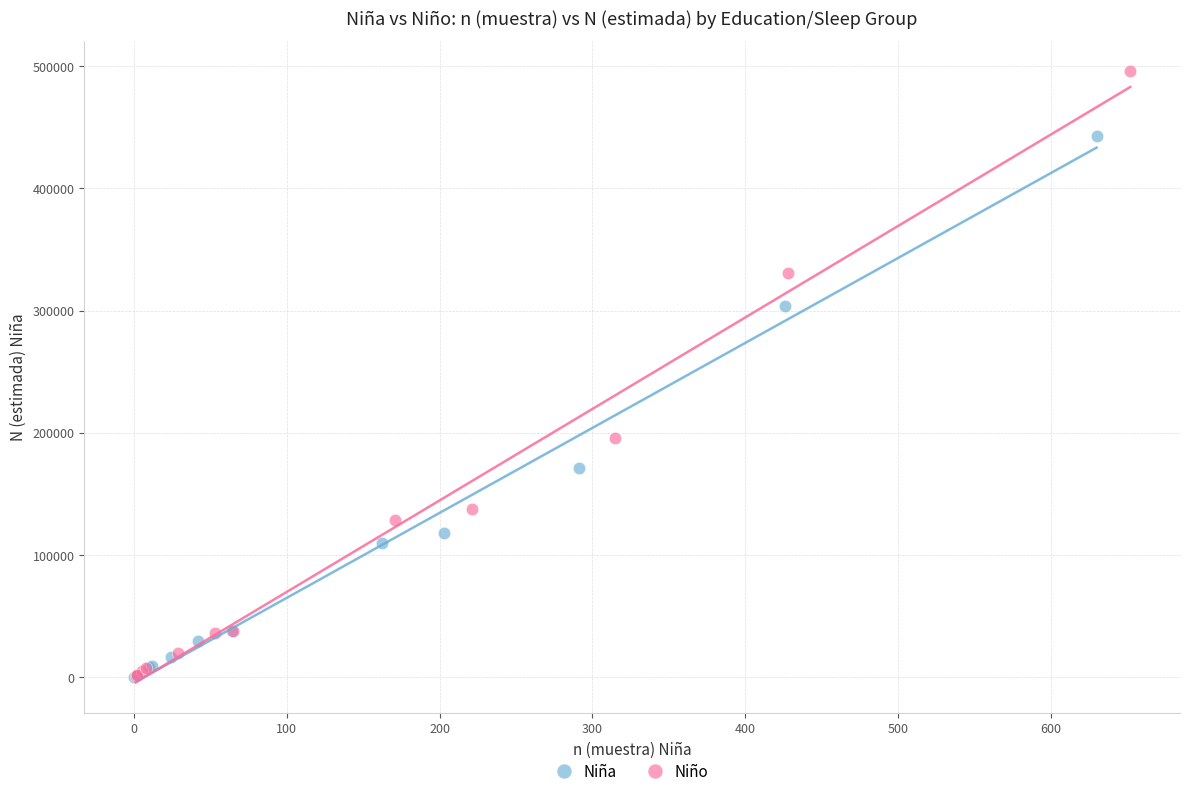

Which series contains the highest Y value?

Niño